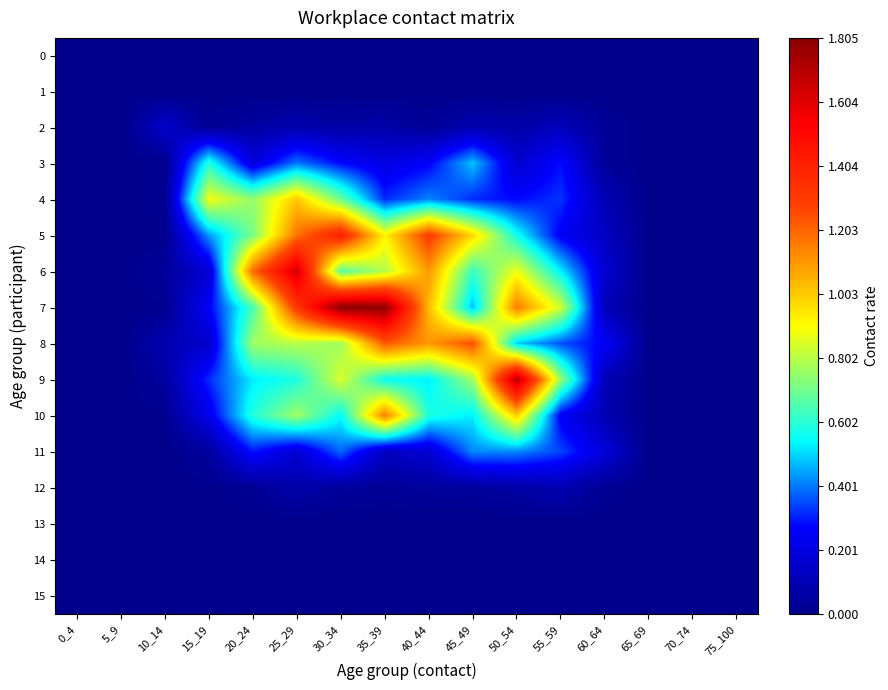

List the series in order of their peak value, highest first.

7, 9, 6, 5, 8, 10, 4, 3, 11, 2, 12, 0, 1, 13, 14, 15